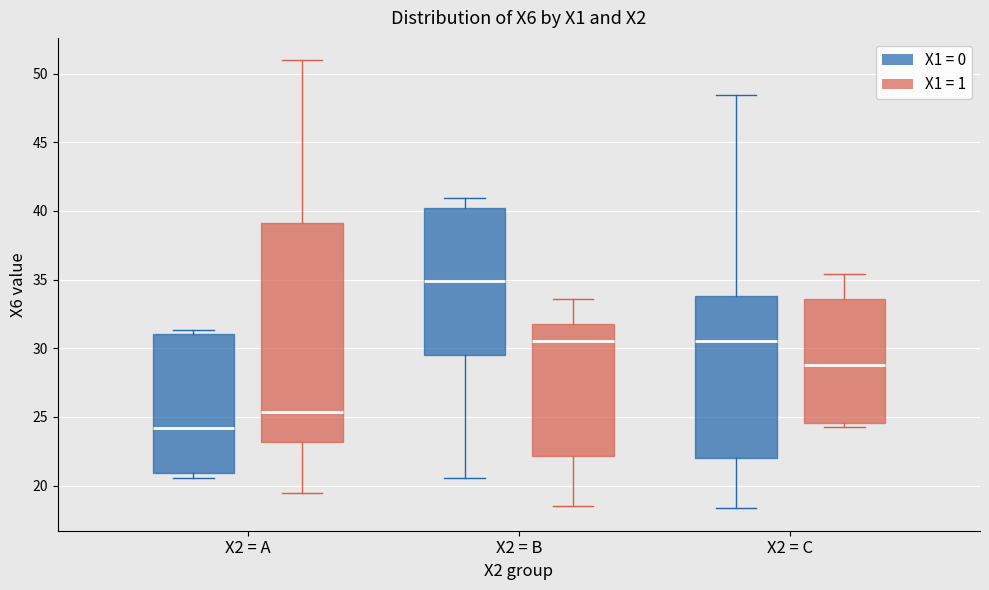

Comparing the boxes themselves (not the whiskers), which one is the tallest?

X2 = A (X1 = 1)